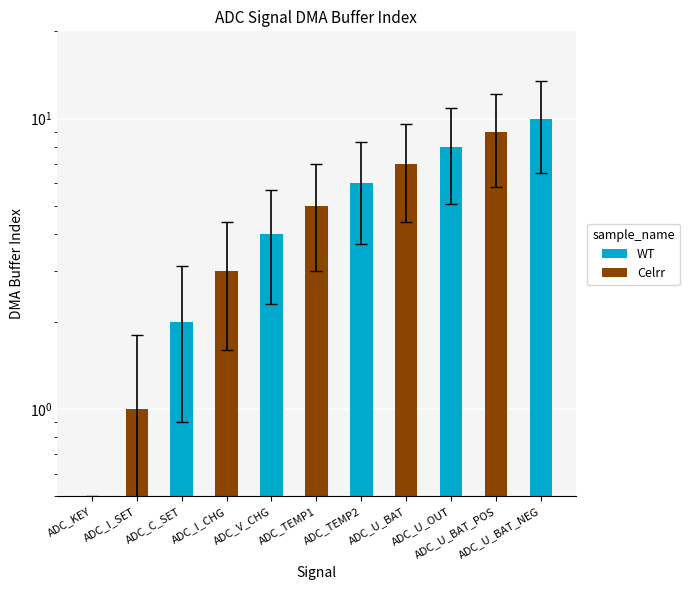

What is the maximum value shown in the chart?

6.5